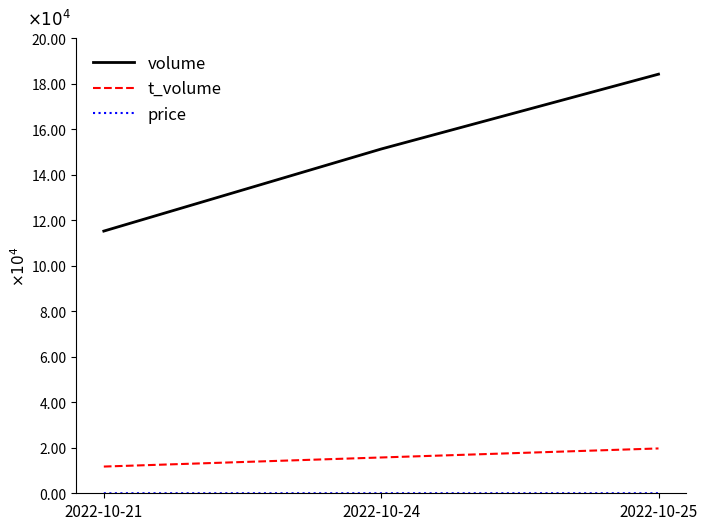

Does the chart display data point markers on the line(s)?

No